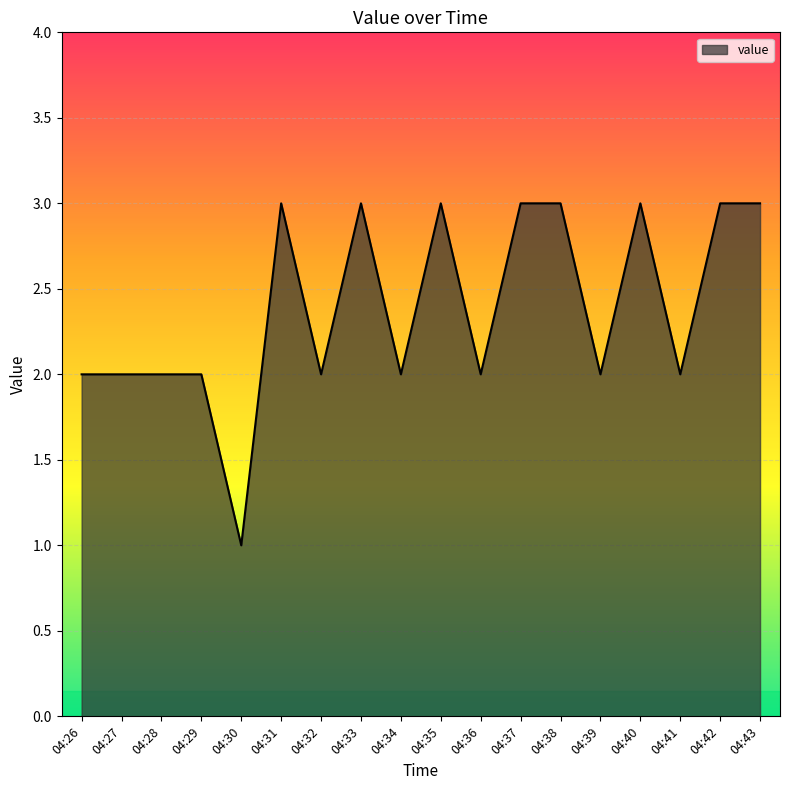

What is the smallest value displayed?

1